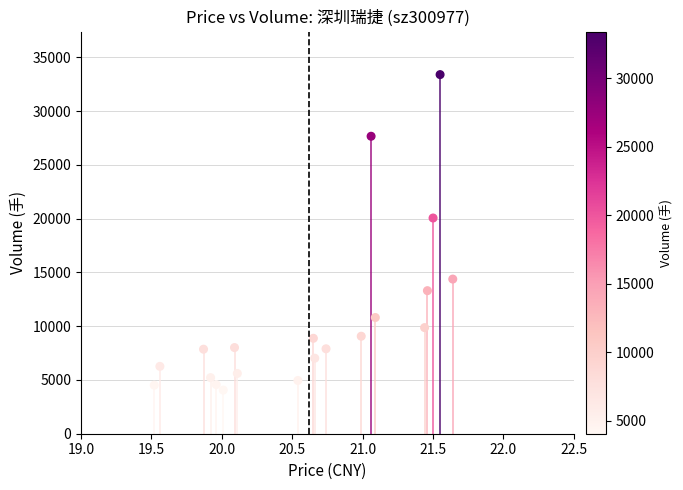

What Y value in the scatter plot is closest to 18729?

20063